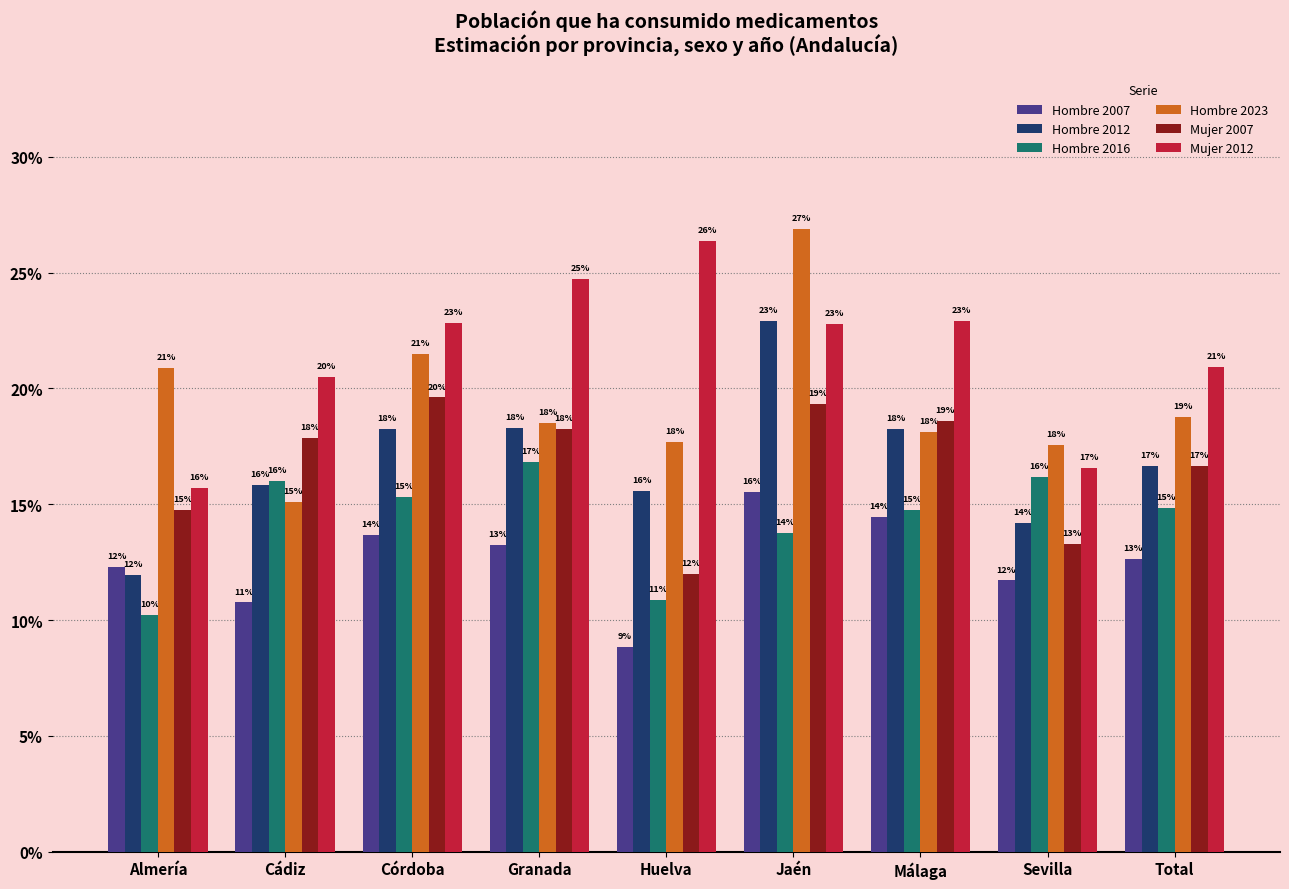

Rank the series at Málaga from highest to lowest value.

Mujer 2012, Mujer 2007, Hombre 2012, Hombre 2023, Hombre 2016, Hombre 2007